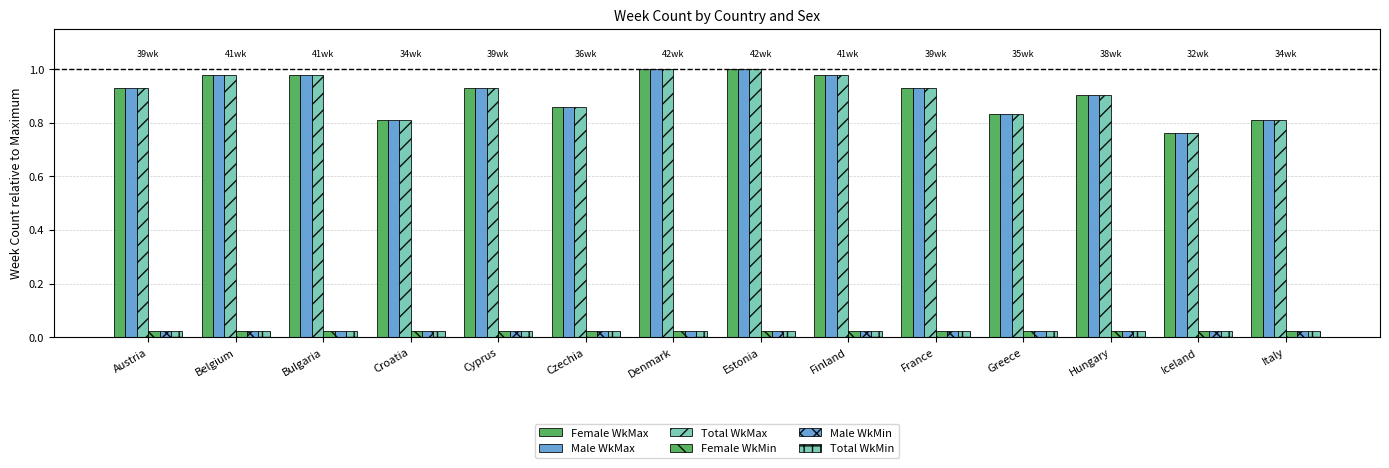

The value of Total WkMin at Denmark is 0.0. True or false?

False